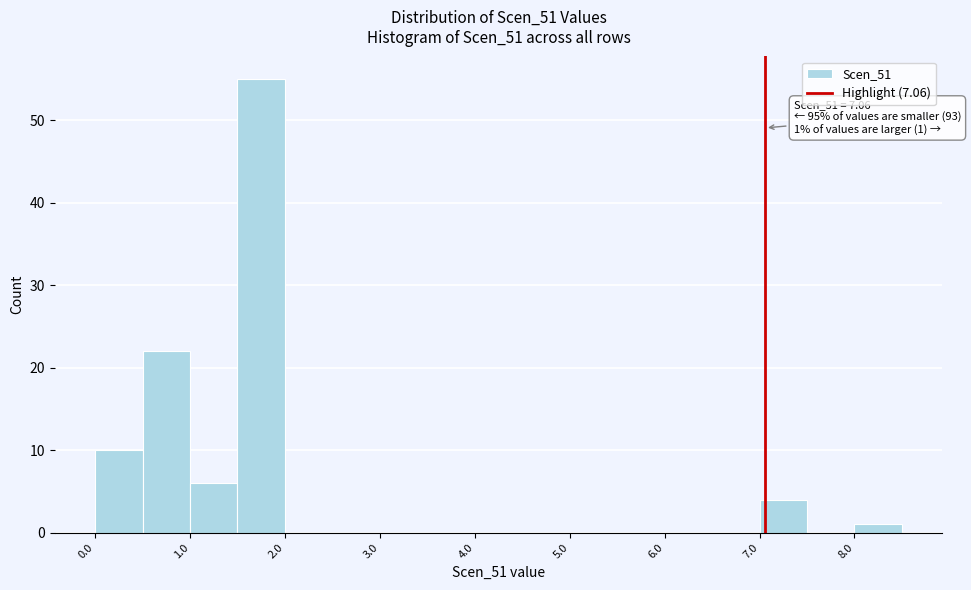

Which range on the x-axis has the tallest bar?

1.5 to 2.0